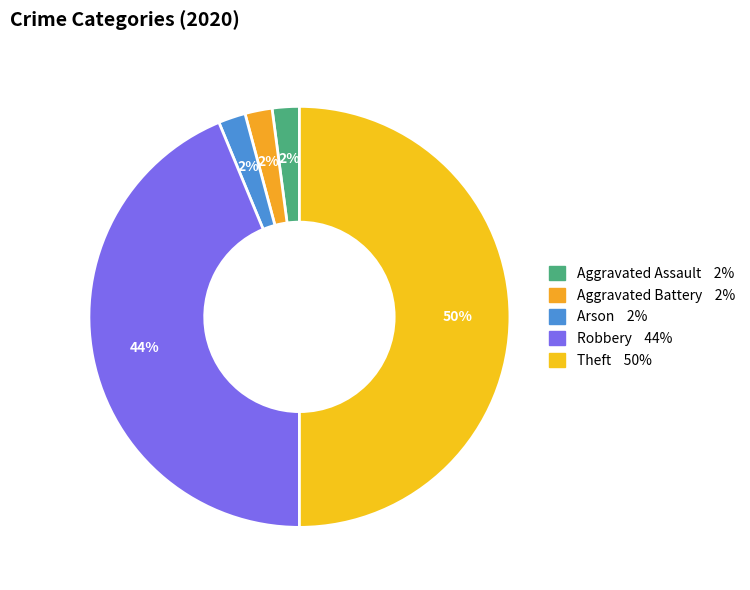

Approximately how many times larger is the value at Robbery compared to Aggravated Assault?

21.0